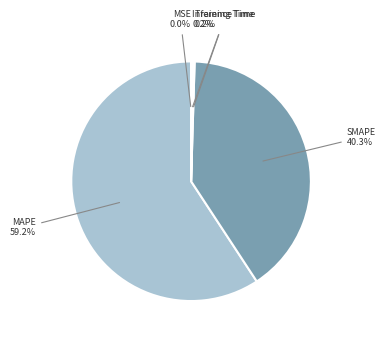

Is there a majority slice in this chart?

Yes